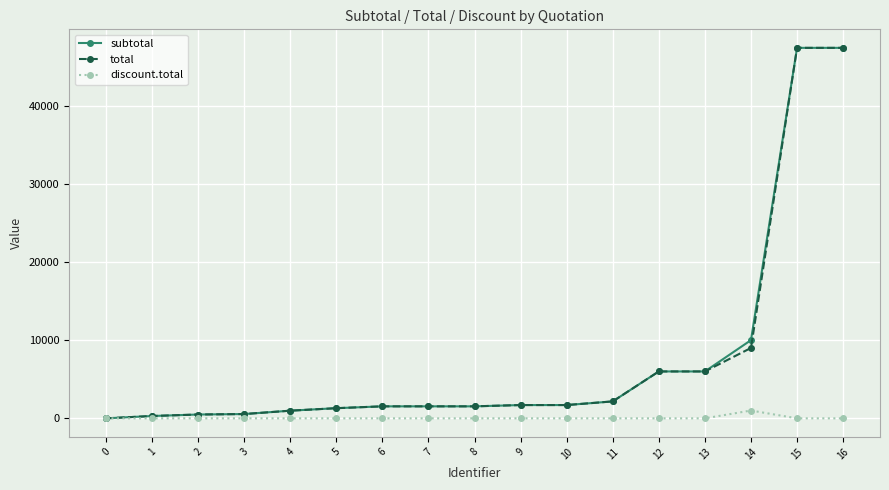

What is the value of the subtotal point at the 6th from the left?

1298.9